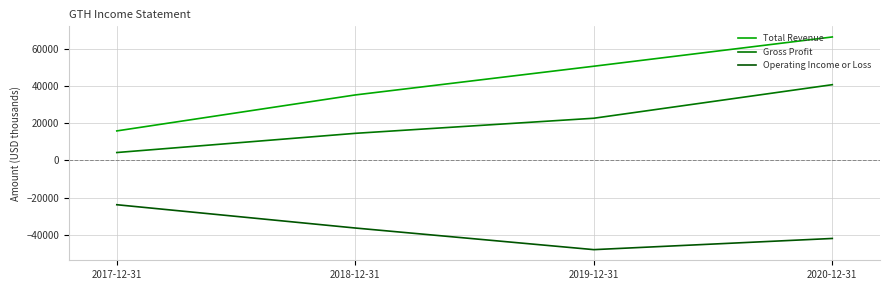

What is the difference between the Total Revenue values at 2018-12-31 and 2020-12-31?

31100